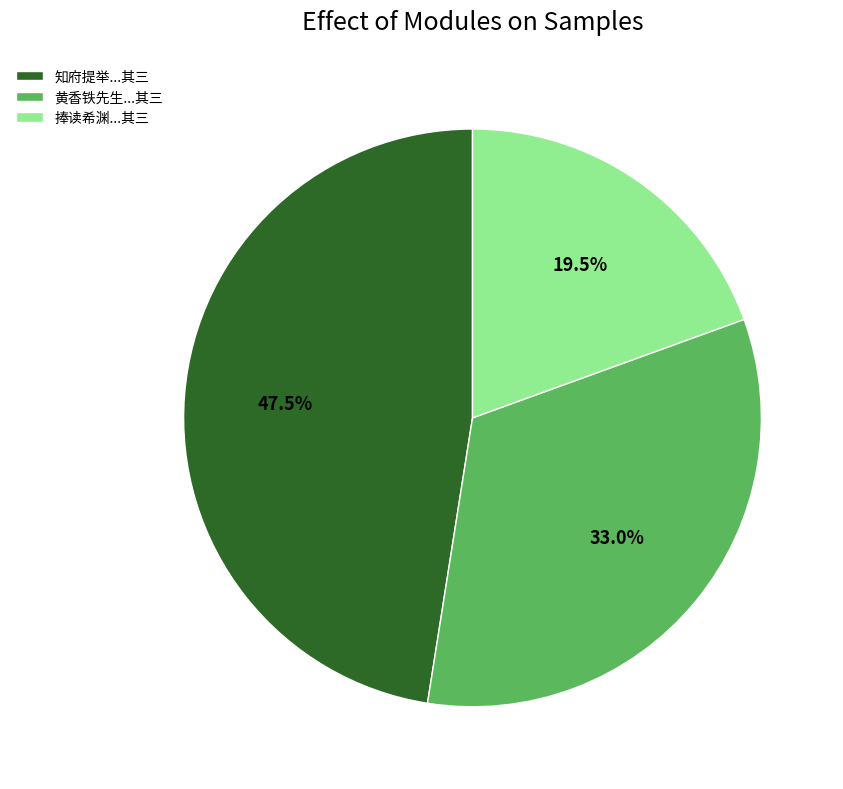

Combined, what portion of the pie is 知府提举...其三 and 黄香铁先生...其三?

80.5%